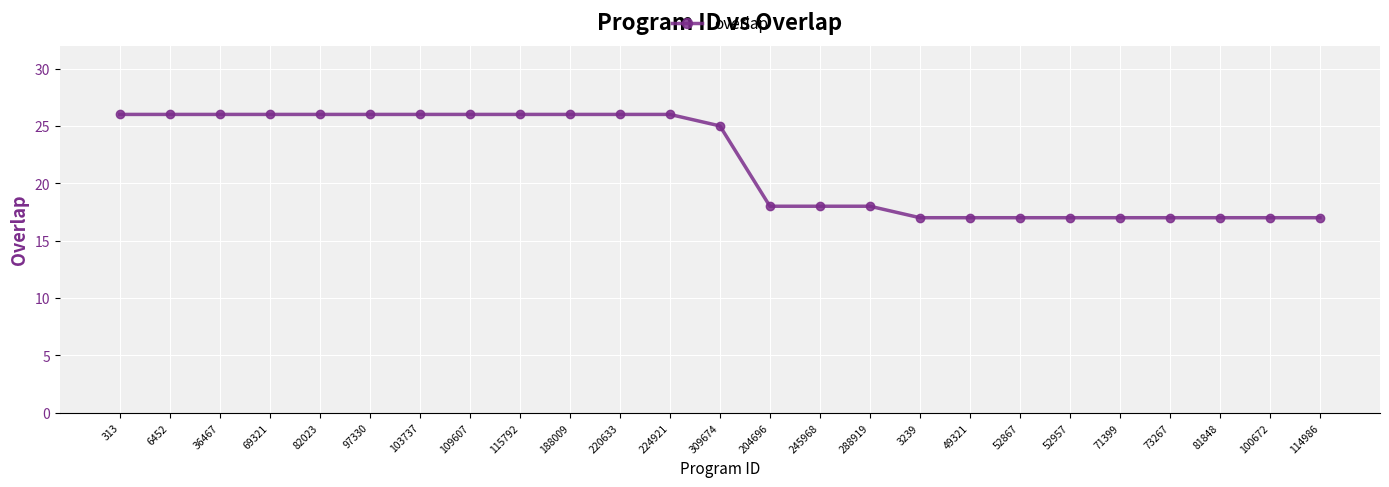

How many lines are shown in the chart?

1